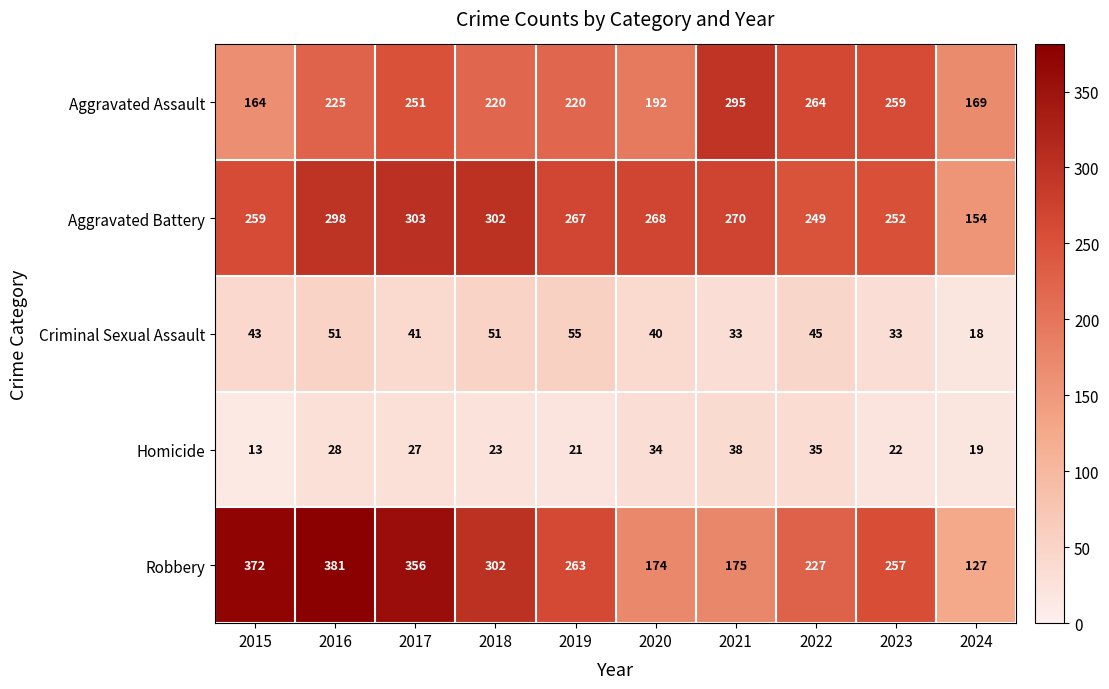

Is it true that Criminal Sexual Assault equals 57 at 2015?

False